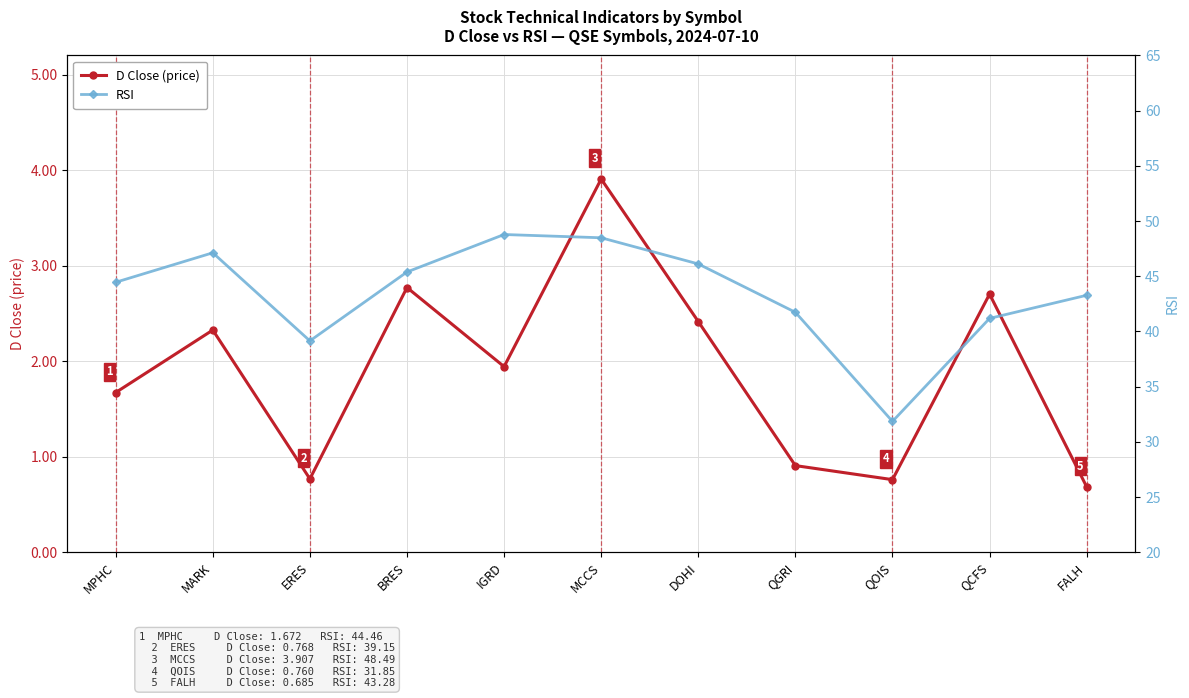

What is the average value of the D Close (price) series?

1.9